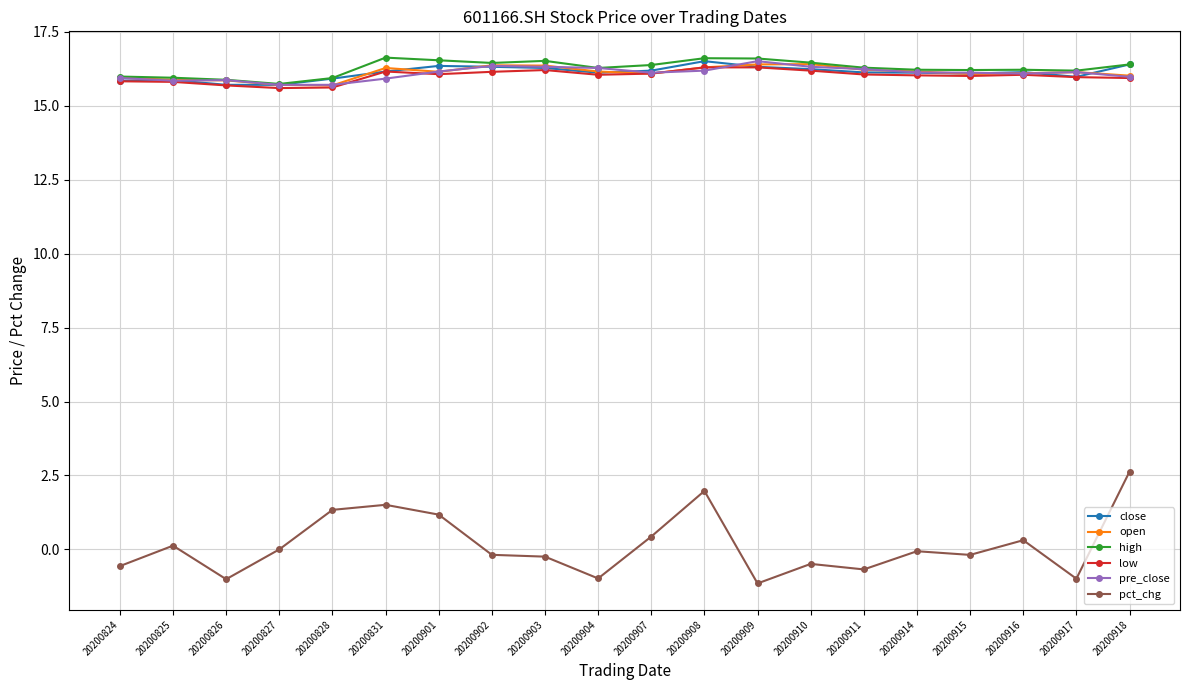

What is the total value across all series at 20200901?

82.4